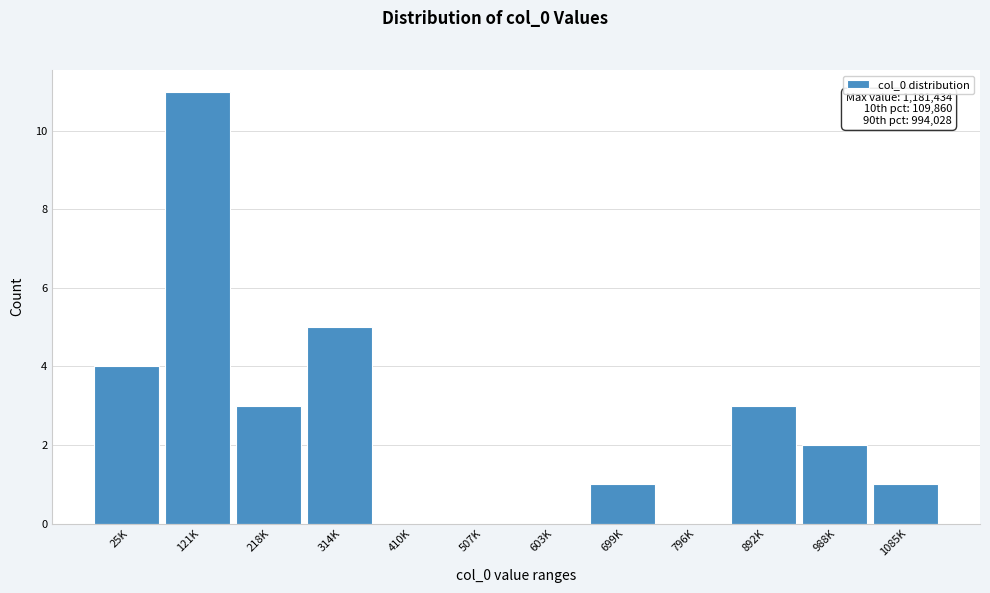

Reading left to right, extract all data points from this chart.

25K=4	121K=11	218K=3	314K=5	410K=0	507K=0	603K=0	699K=1	796K=0	892K=3	988K=2	1085K=1